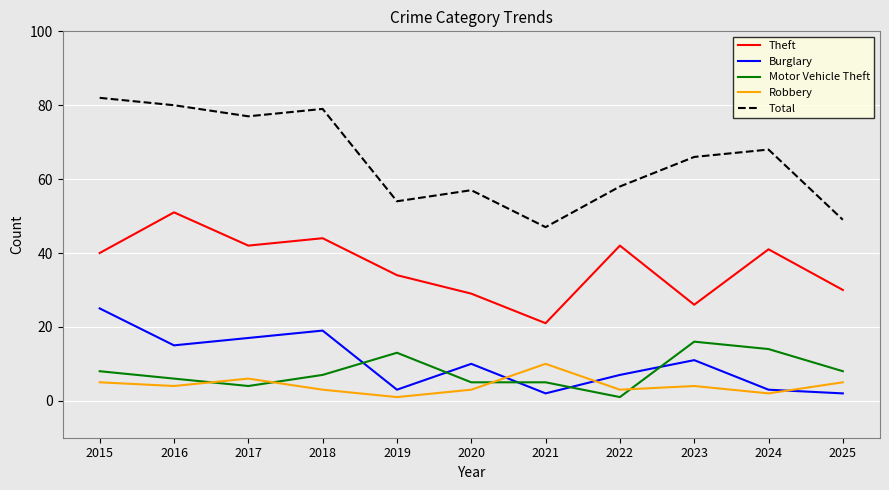

List the series in order of their peak value, highest first.

Total, Theft, Burglary, Motor Vehicle Theft, Robbery